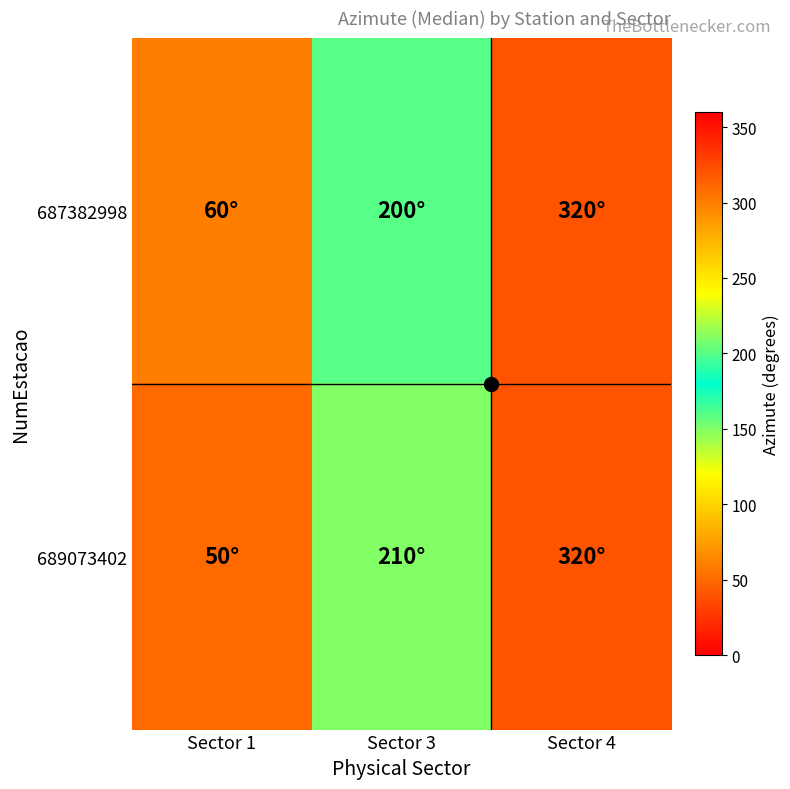

What is the total value across all series at Sector 3?

410